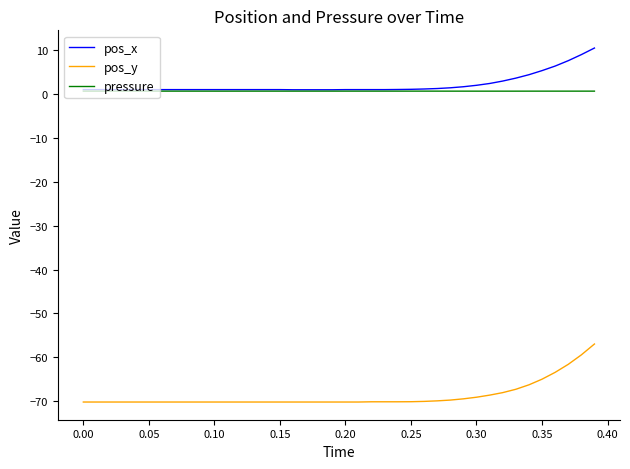

True or false: pressure and pos_y intersect in this chart.

False